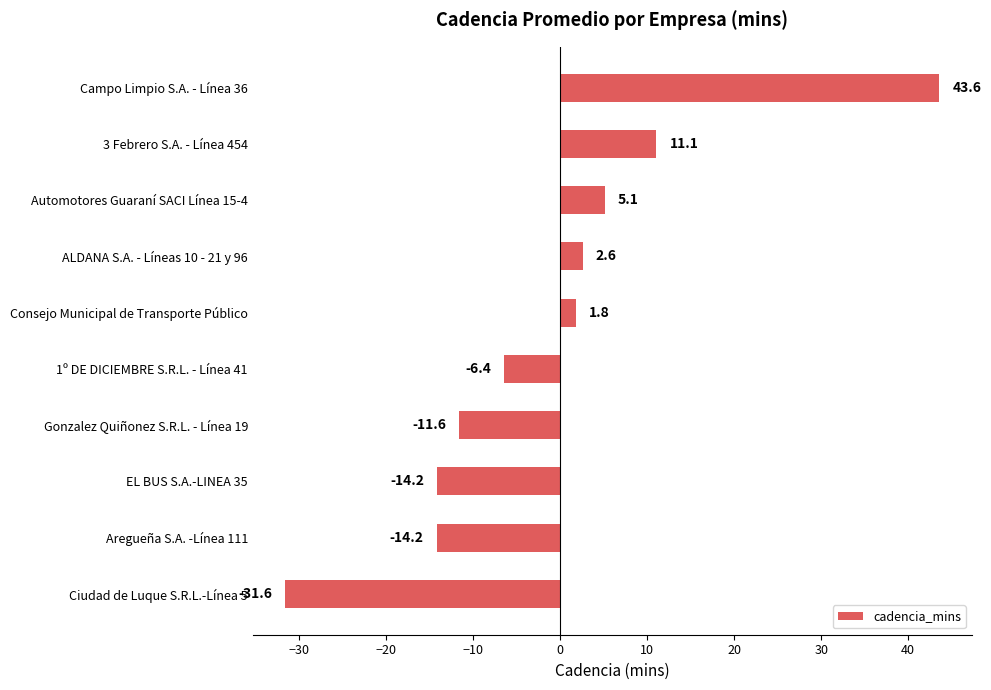

The chart shows a value of 11.1 at 3 Febrero S.A. - Línea 454. True or false?

True